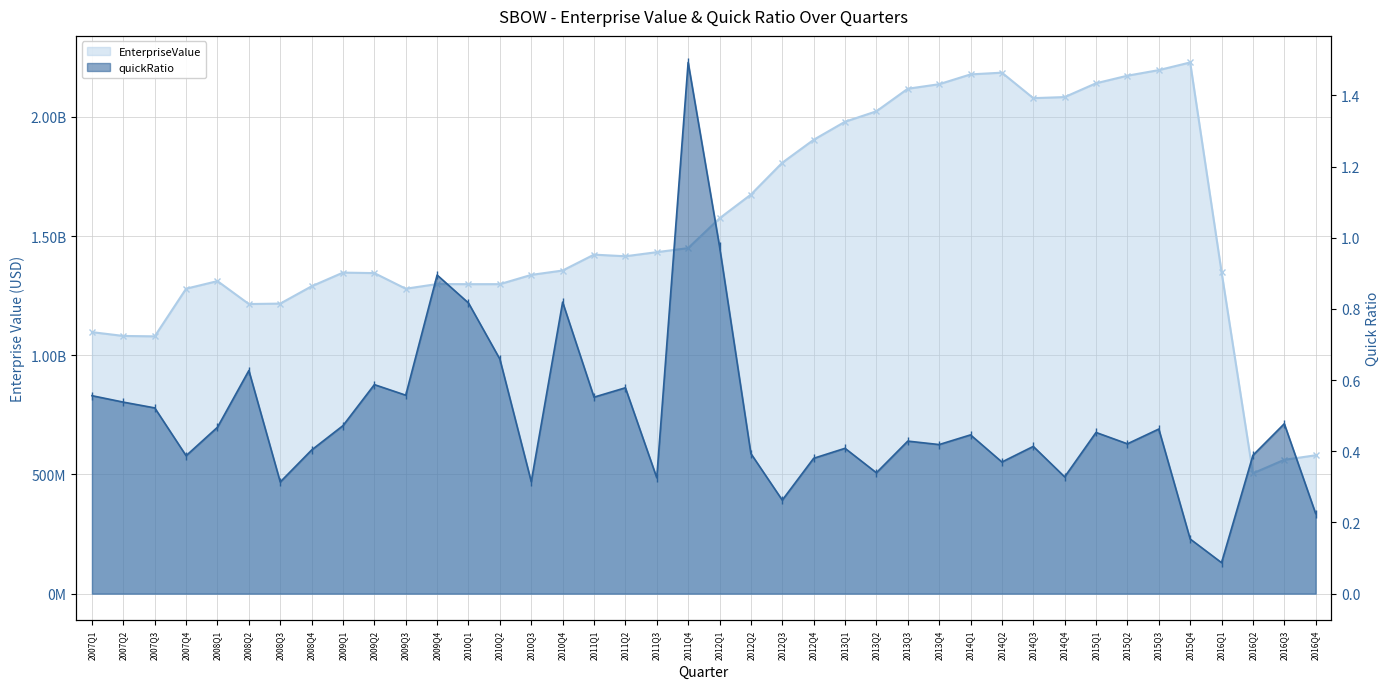

True or false: EnterpriseValue has more than 0 interior local peaks.

True